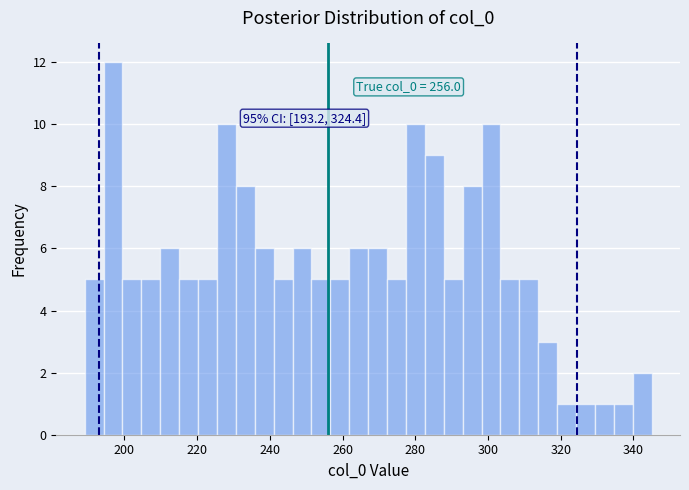

Read against the x-axis, roughly where is the centre of the tallest bar?

196